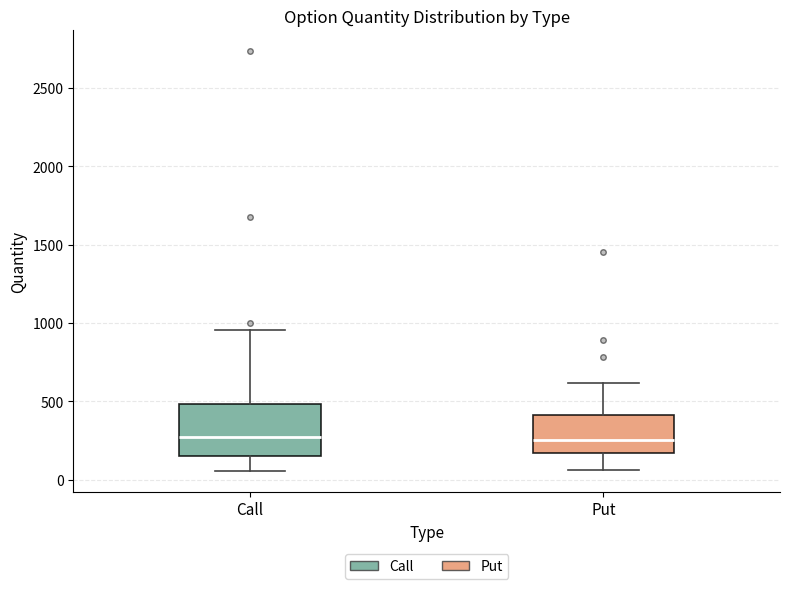

Reading left to right, transcribe this box plot: for each box, give where its median line is, the range the box spans, and where its two whiskers end, as read against the y-axis. The values are not printed on the chart, so give them approximately, as read against the axis.

Call: median 250, box 150 to 500, whiskers 50 to 950
Put: median 250, box 150 to 400, whiskers 50 to 600